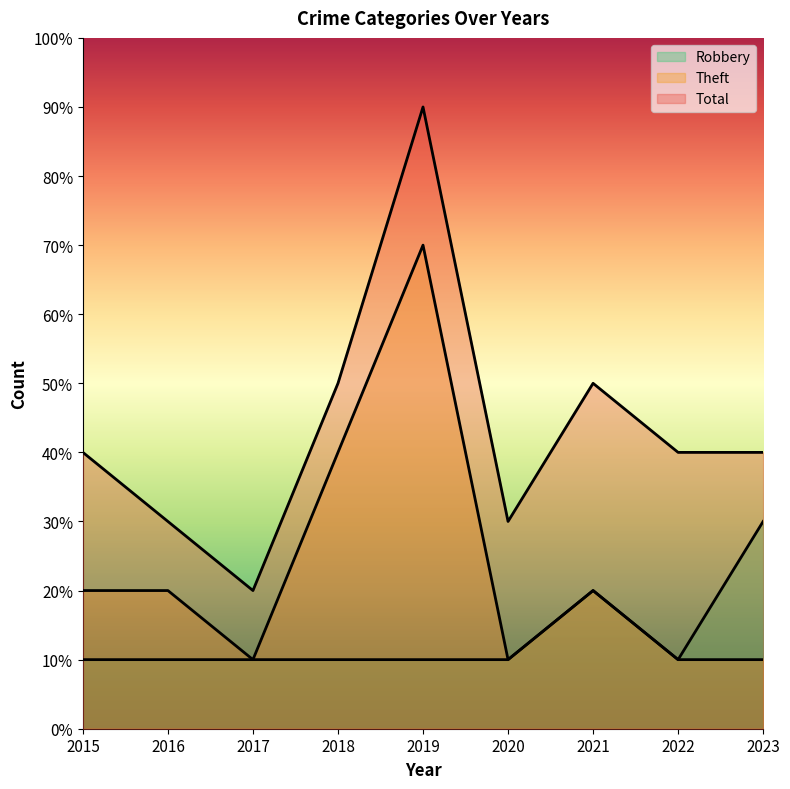

Is the value of Theft at 2017 greater than the value of Total at 2016?

No